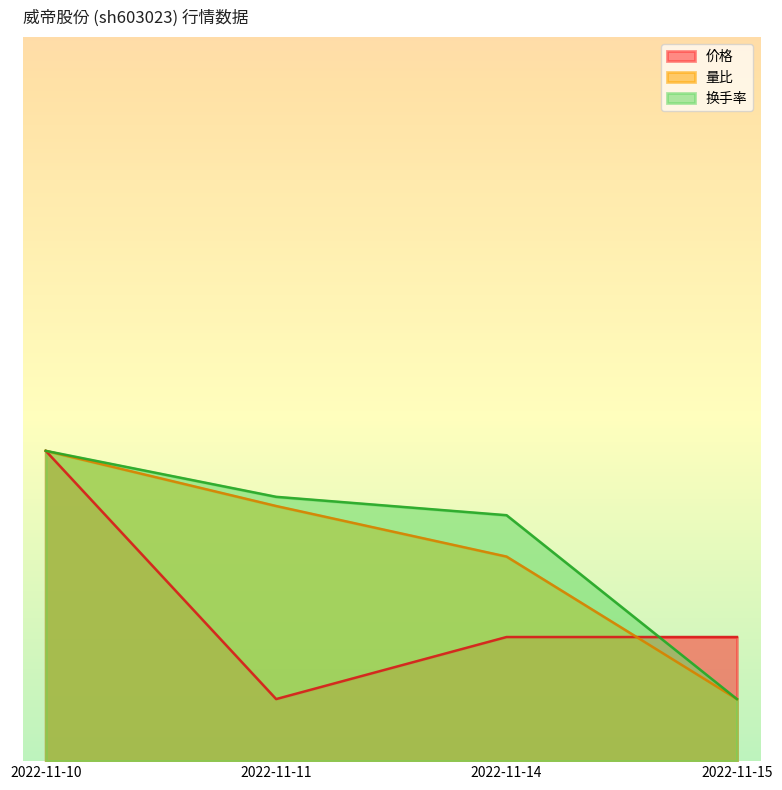

What is the difference between the 价格 values at 2022-11-14 and 2022-11-11?

0.3